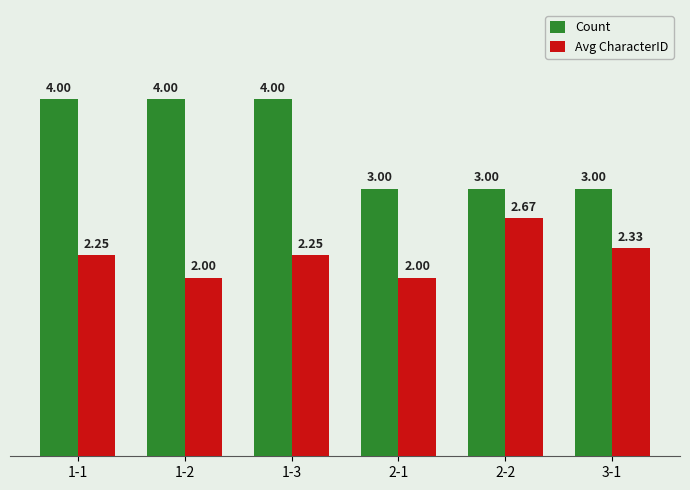

What is the label of the 2nd bar from the left?

1-2